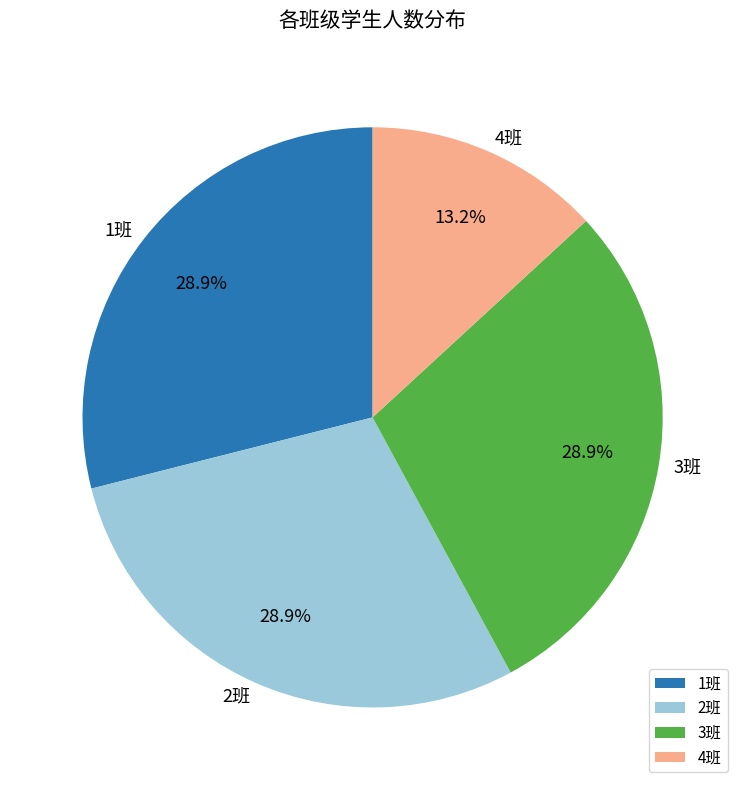

What is the ratio of the value at 3班 to the value at 2班?

1.0